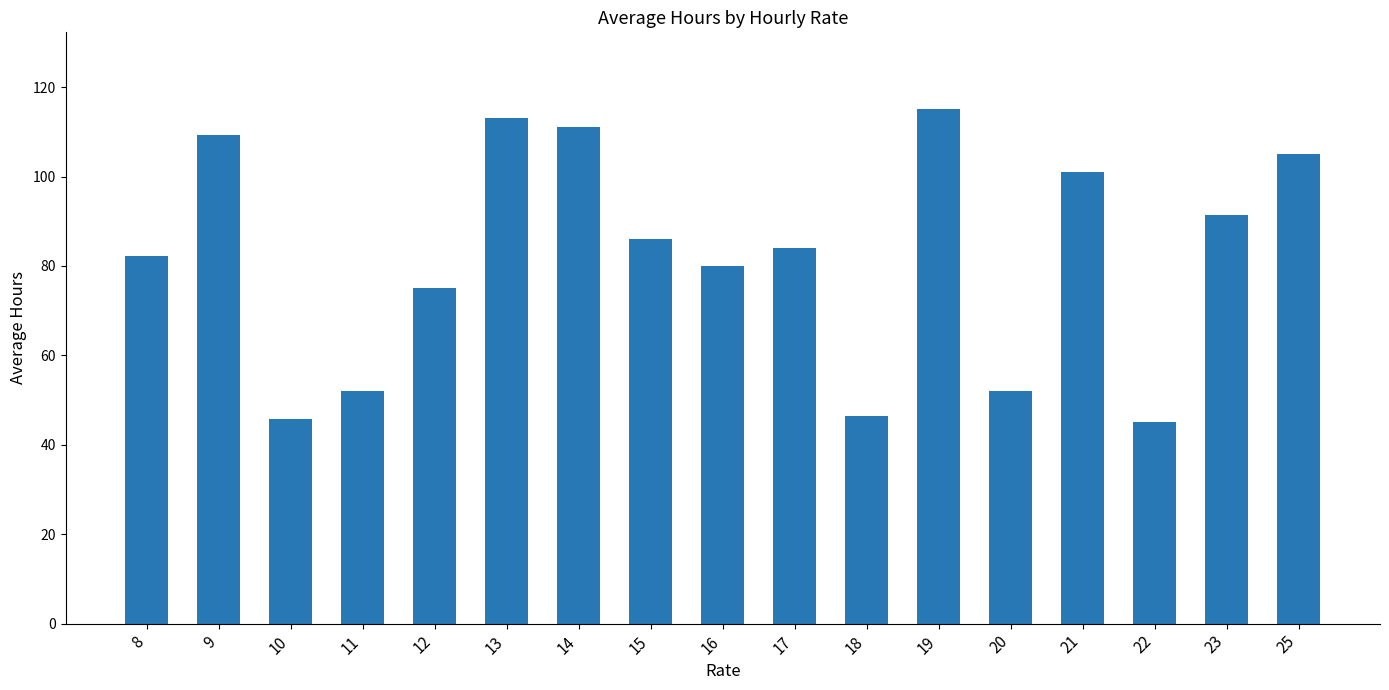

What is the sum of the values at 22 and 23?

136.5